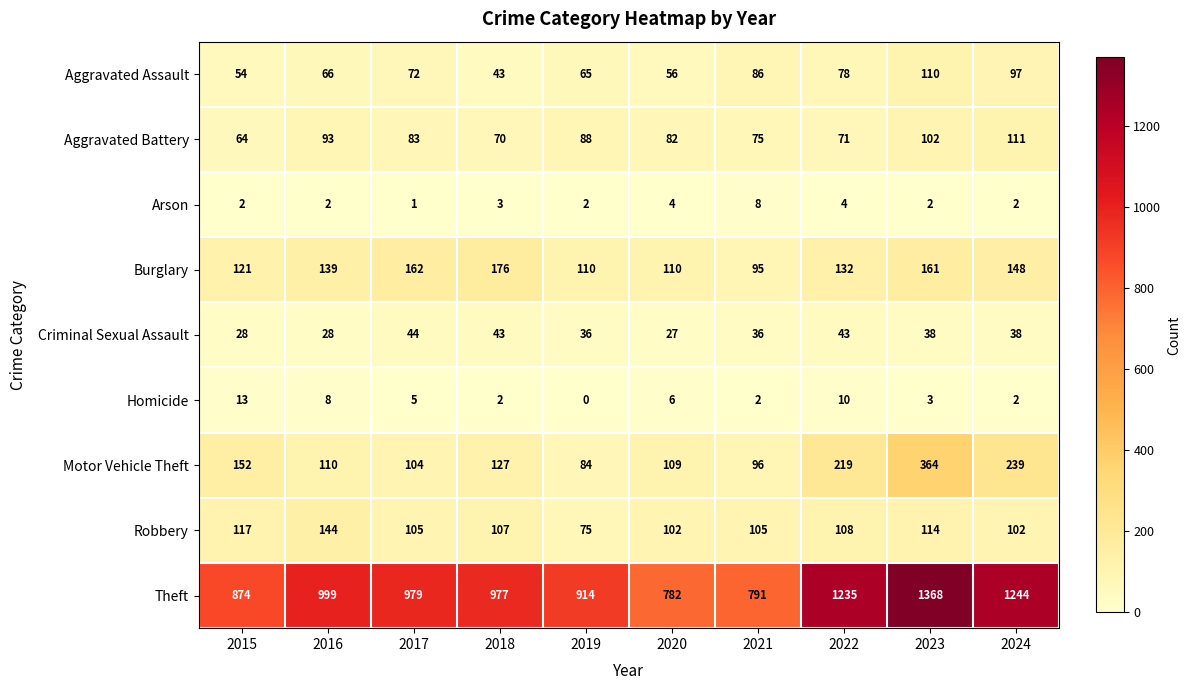

Rank the series by their maximum value, from highest to lowest.

Theft, Motor Vehicle Theft, Burglary, Robbery, Aggravated Battery, Aggravated Assault, Criminal Sexual Assault, Homicide, Arson